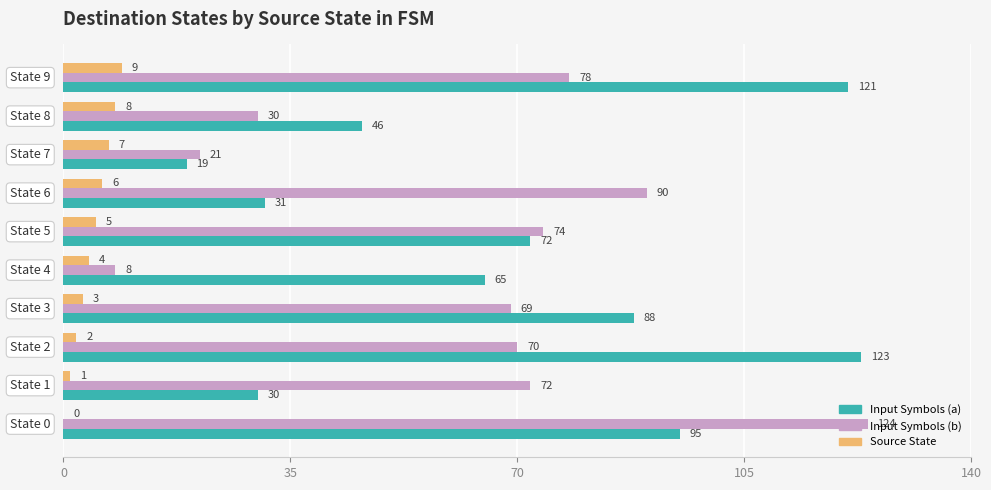

What is the maximum value for Input Symbols (b)?

124